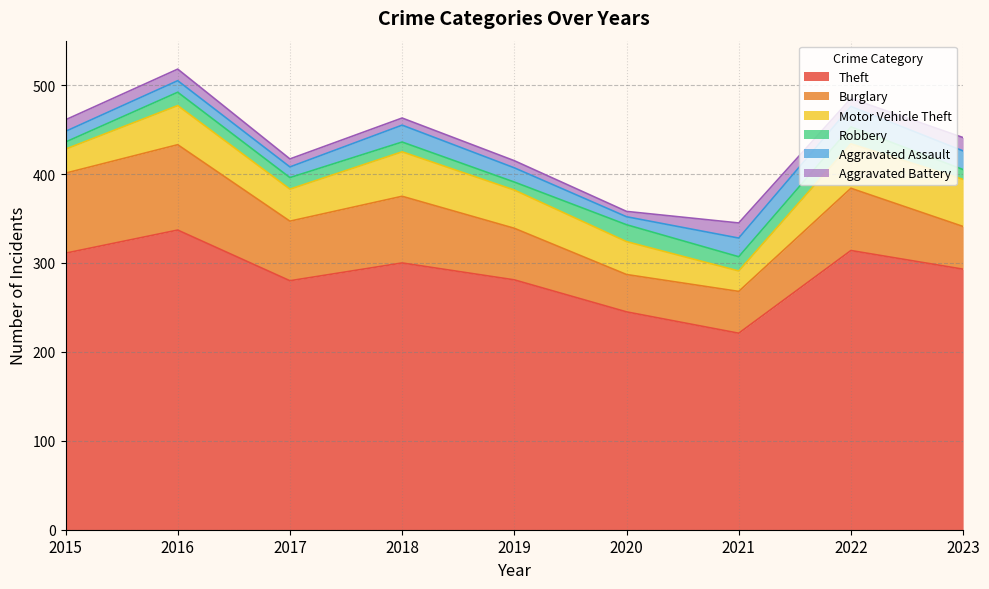

Reading right to left, transcribe all the data shown in this chart.

Theft: 2023=293	2022=314	2021=221	2020=245	2019=281	2018=300	2017=280	2016=337	2015=311
Burglary: 2023=48	2022=70	2021=47	2020=42	2019=58	2018=75	2017=67	2016=96	2015=90
Motor Vehicle Theft: 2023=53	2022=50	2021=23	2020=37	2019=43	2018=50	2017=36	2016=44	2015=27
Robbery: 2023=11	2022=19	2021=16	2020=19	2019=9	2018=11	2017=13	2016=15	2015=8
Aggravated Assault: 2023=21	2022=23	2021=21	2020=9	2019=16	2018=19	2017=12	2016=13	2015=12
Aggravated Battery: 2023=15	2022=9	2021=17	2020=6	2019=8	2018=8	2017=9	2016=13	2015=13